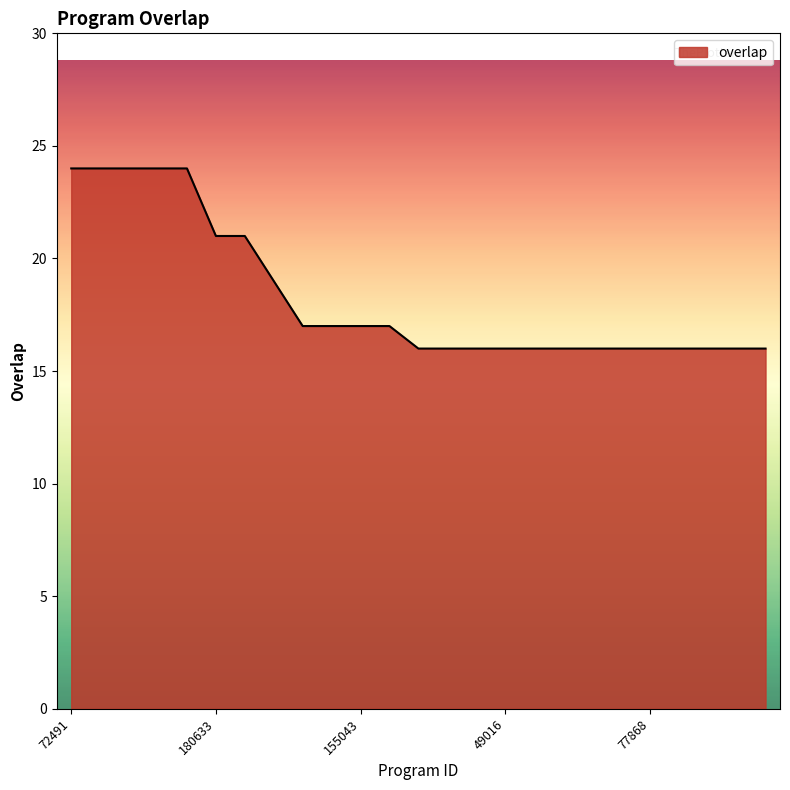

What is the greatest value displayed?

24